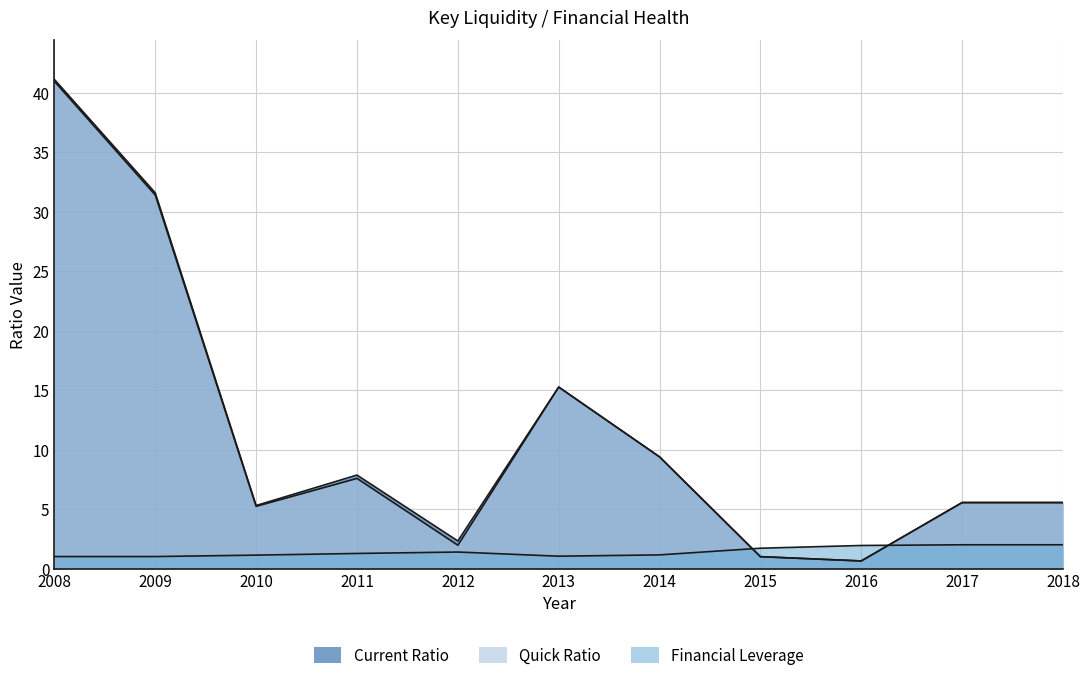

Which series changed the most between 2010 and 2016?

Current Ratio